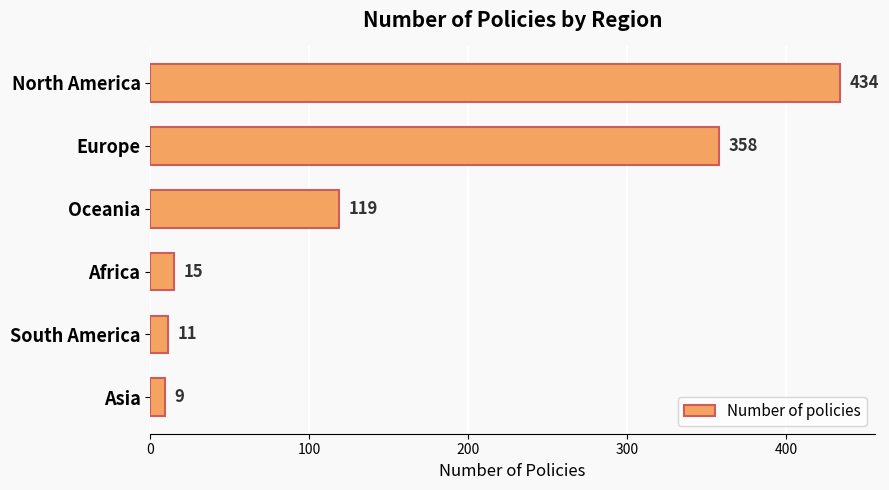

What is the greatest value displayed?

434